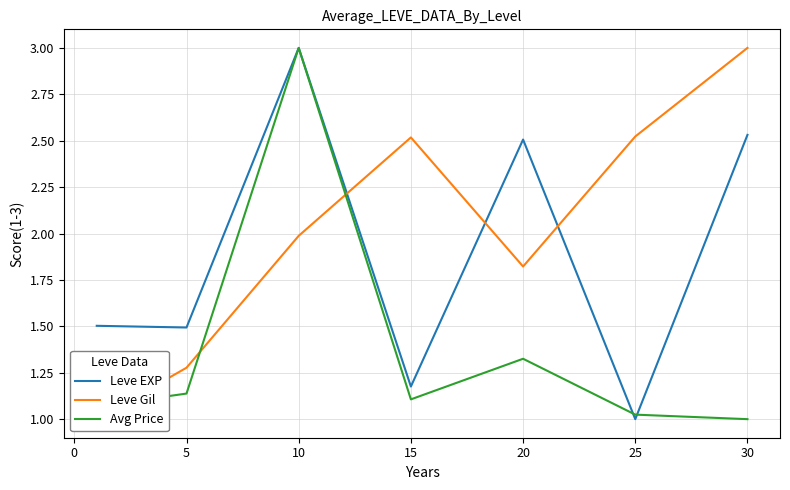

At which category does Leve EXP reach its first local peak?

10